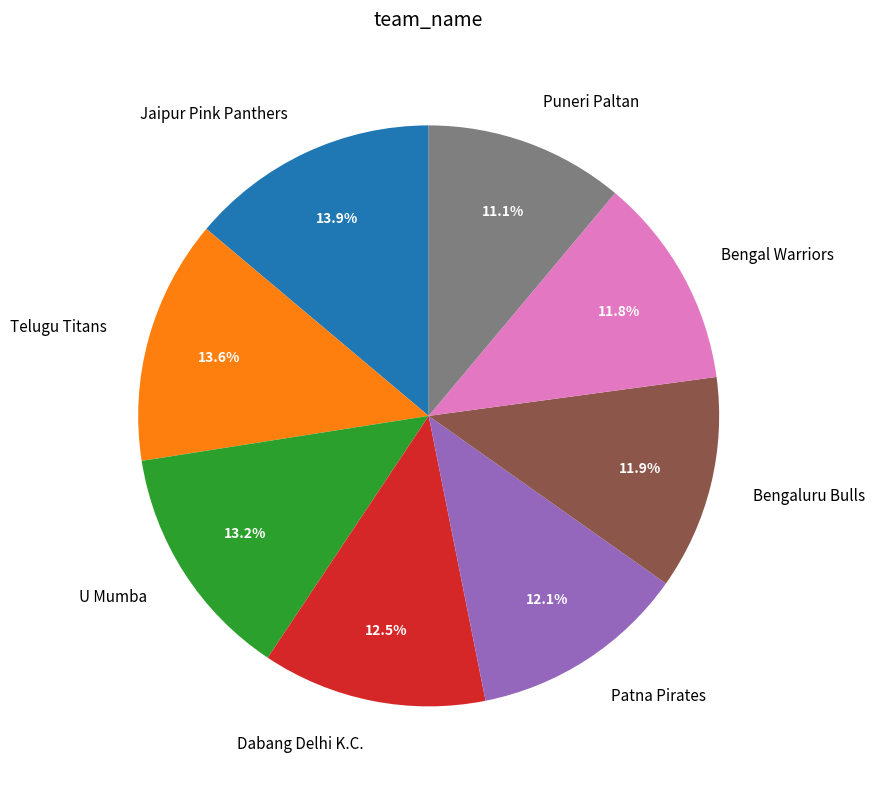

Is Bengal Warriors the majority of the pie?

No